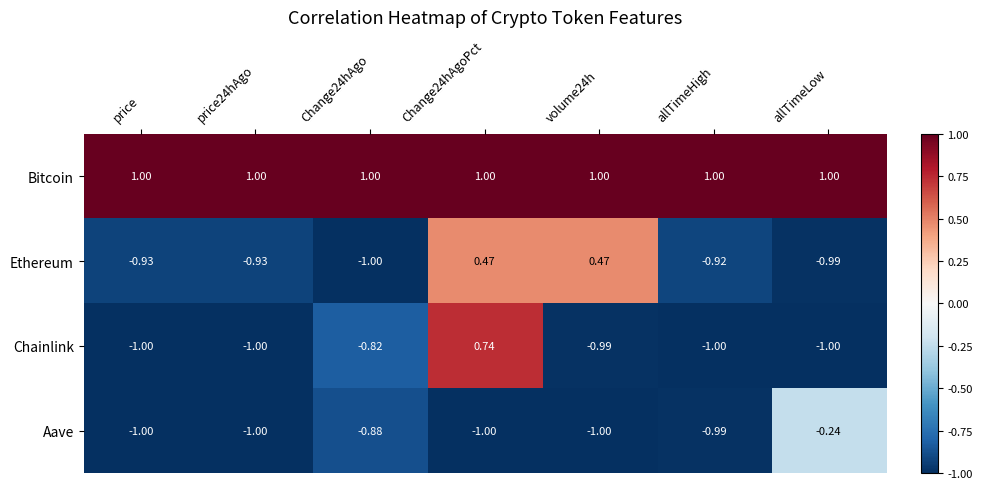

List the series in order of their peak value, lowest first.

Aave, Ethereum, Chainlink, Bitcoin